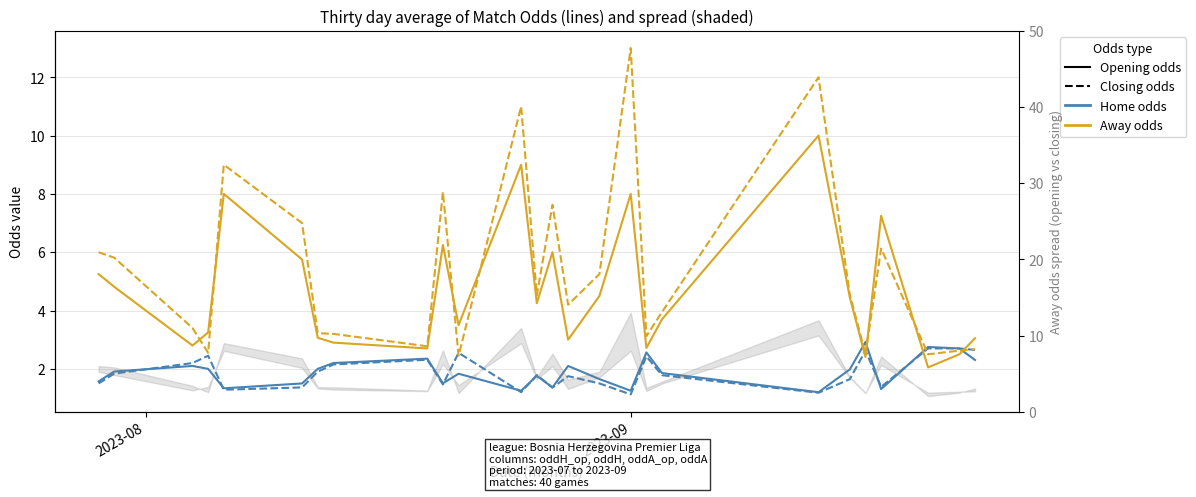

What is the difference between the second highest and second lowest values in the oddH series?

1.5